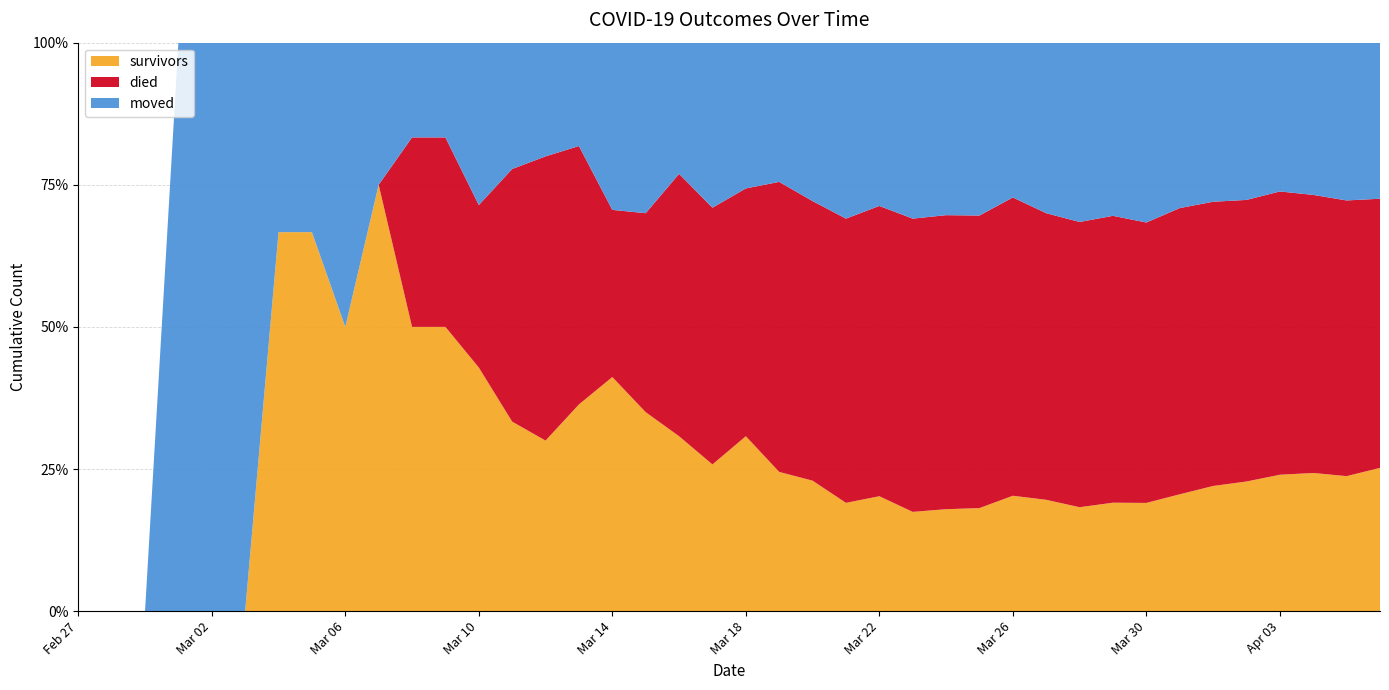

Reading left to right, list all the values displayed in this chart.

survivors: 0	0	0	0	0	0	2	2	2	3	3	3	3	3	3	4	7	7	8	8	12	12	14	16	19	22	26	31	41	47	51	62	71	89	107	122	143	157	166	190
died: 0	0	0	0	0	0	0	0	0	0	2	2	2	4	5	5	5	7	12	14	17	25	30	42	48	65	75	88	106	121	140	164	184	218	243	265	297	316	339	357
moved: 0	0	0	1	1	1	1	1	2	1	1	1	2	2	2	2	5	6	6	9	10	12	17	26	27	39	44	52	55	72	88	99	118	126	136	148	156	173	194	207